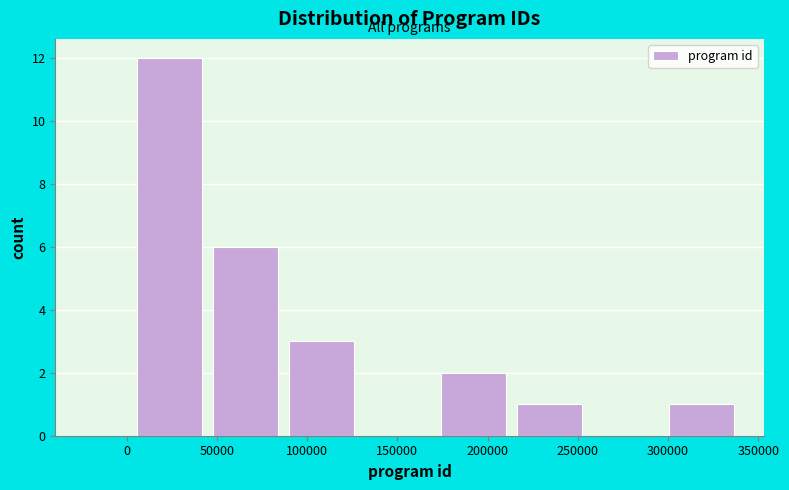

Over which range of the x-axis is the bar tallest?

5000 to 45000